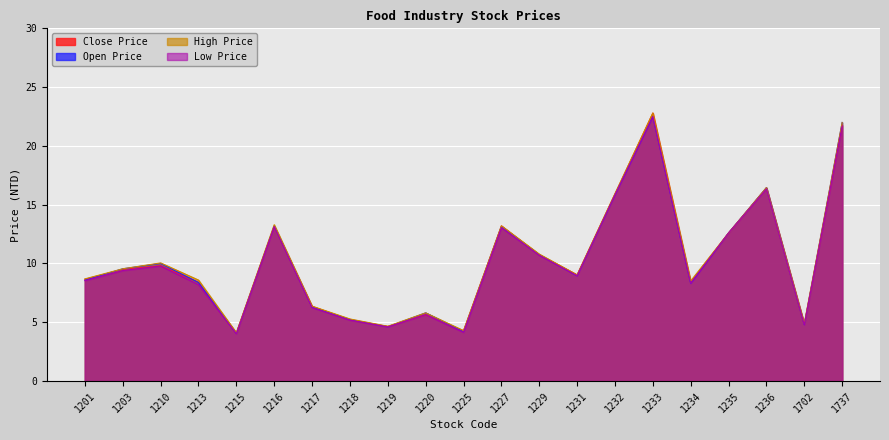

What is the approximate value of Open Price at 1210?

10.0